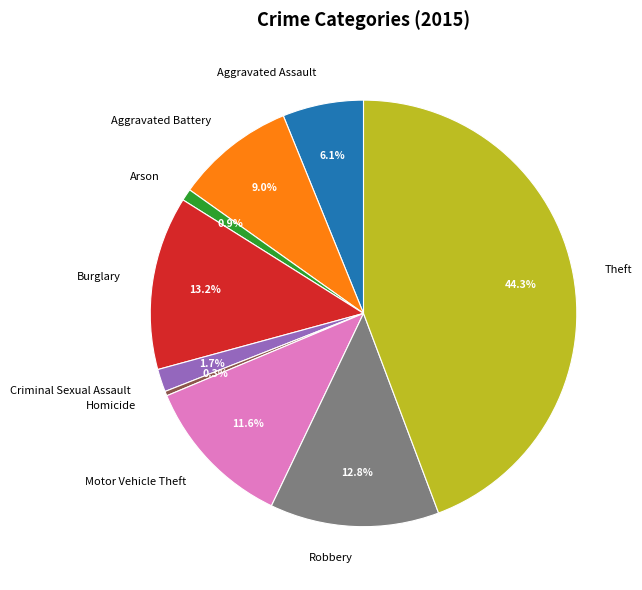

Between Arson and Aggravated Battery, which is larger?

Aggravated Battery